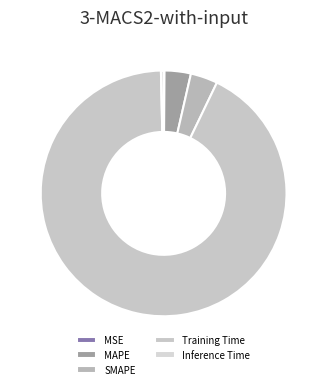

Count the number of slices in the pie.

5